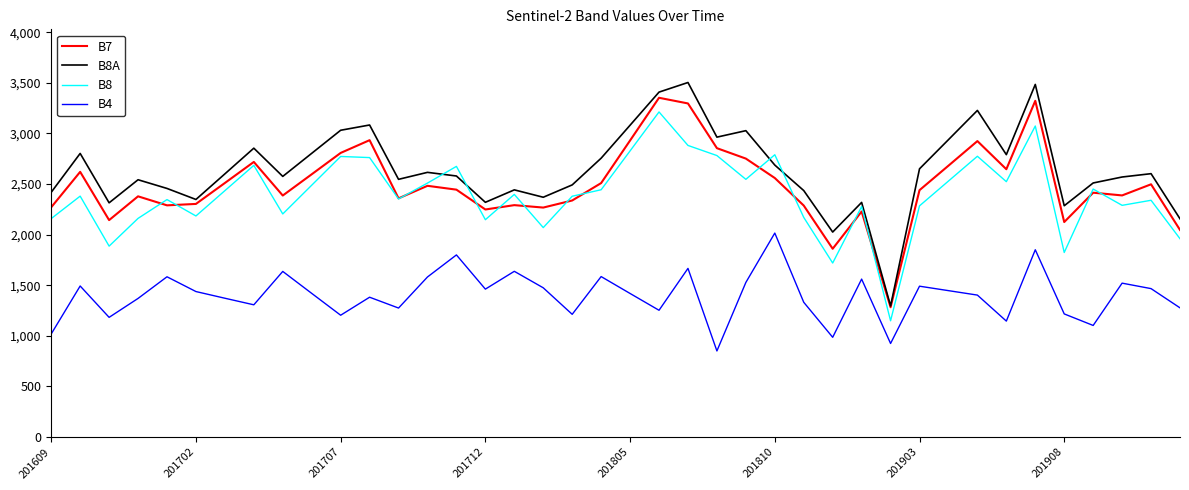

True or false: B7 and B4 intersect in this chart.

False